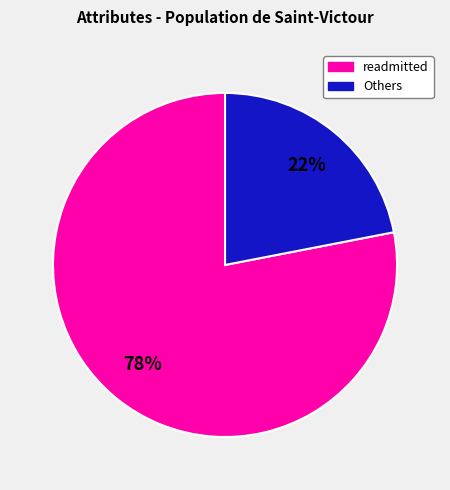

To the nearest percent, what is the difference between the largest and smallest slice percentages?

56%